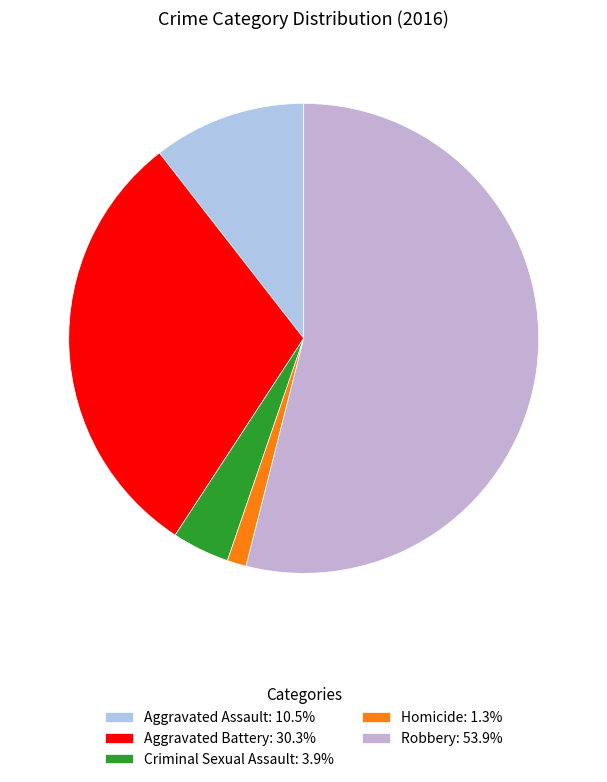

The Aggravated Assault slice represents 11% of the pie. True or false?

True